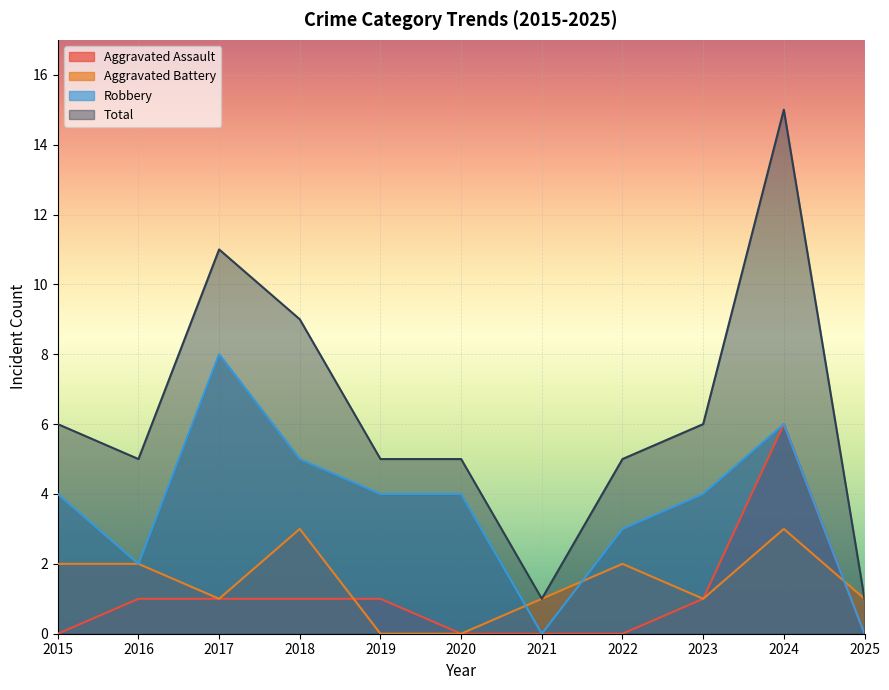

Between 2016 and 2020, which series saw the biggest shift?

Aggravated Battery